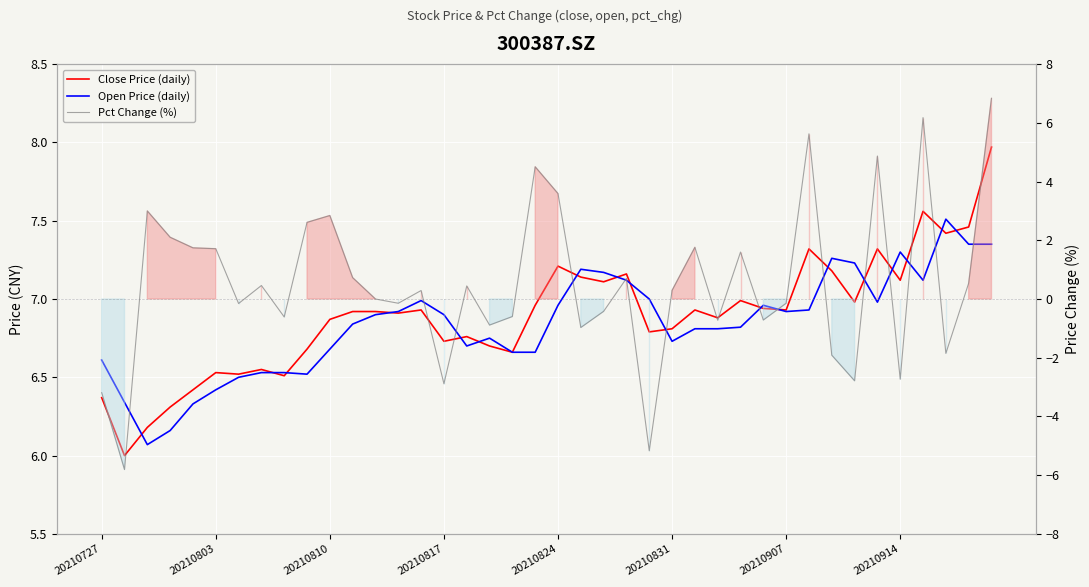

At 20210914, list the series in order from largest to smallest.

Open Price (daily), Close Price (daily), Pct Change (%)